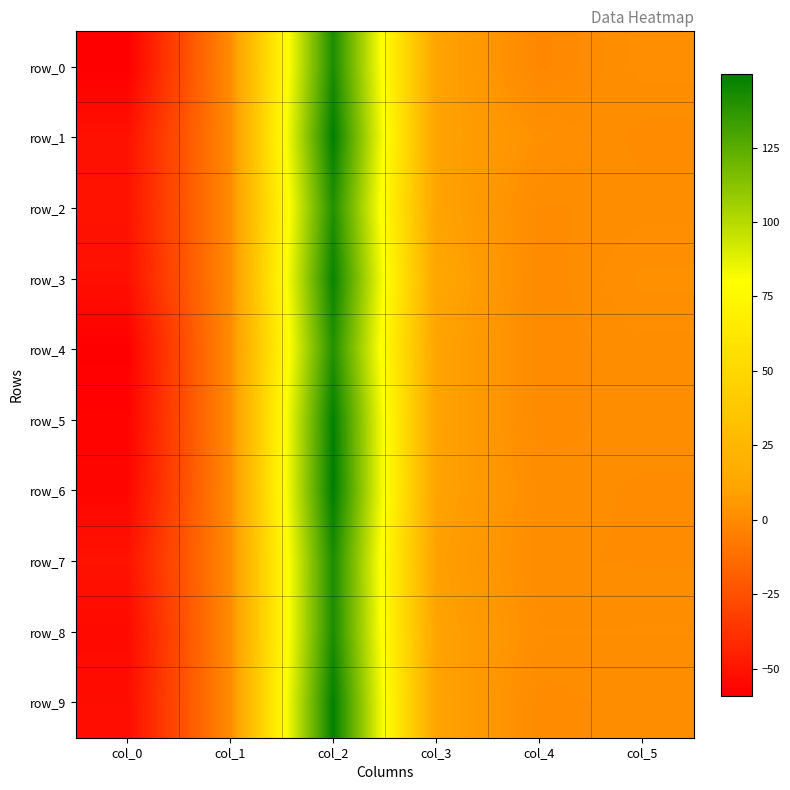

Which category has the lowest value in the row_3 series?

col_0